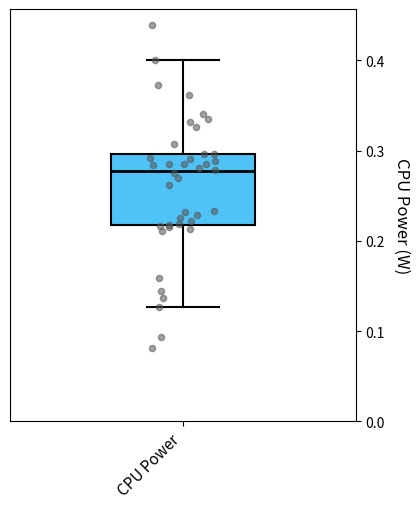

Read this box plot against the y-axis: the position of the median line, the range covered by the box, and the ends of both whiskers. The values are not printed on the chart, so give them approximately, as read against the axis.

median 0.28, box 0.22 to 0.30, whiskers 0.13 to 0.40